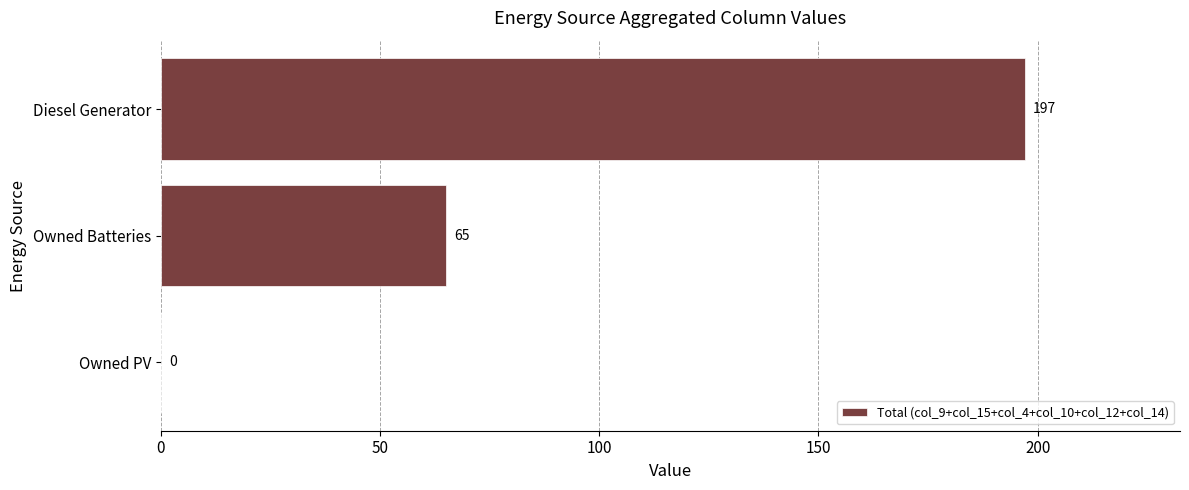

What is the average value?

87.3